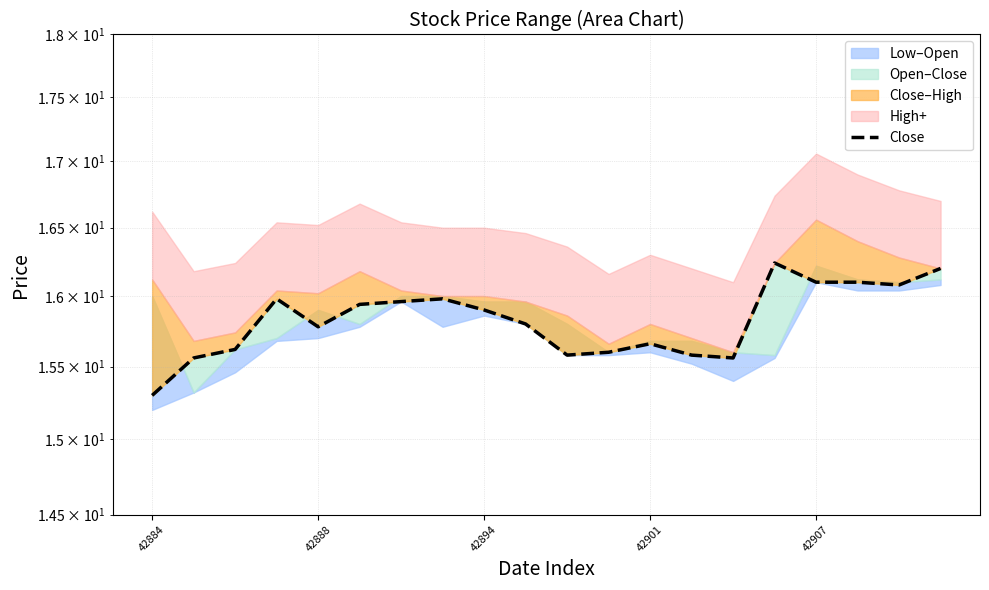

True or false: the data shows 15.3 at 42884.

True